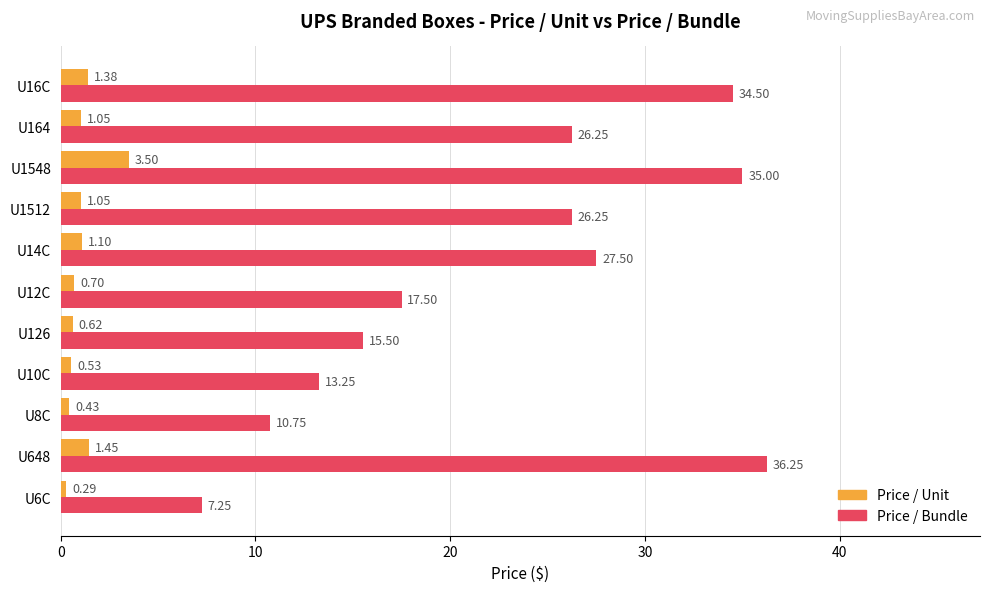

What is the sum of the Price / Unit values at U1548 and U8C?

3.9